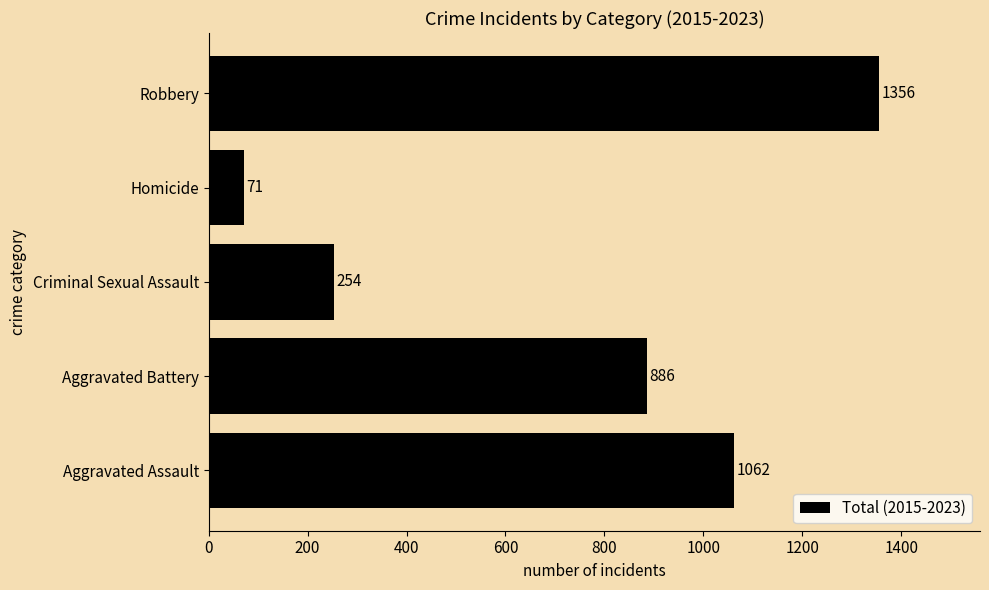

Is it true that the value at Aggravated Battery is 886?

True